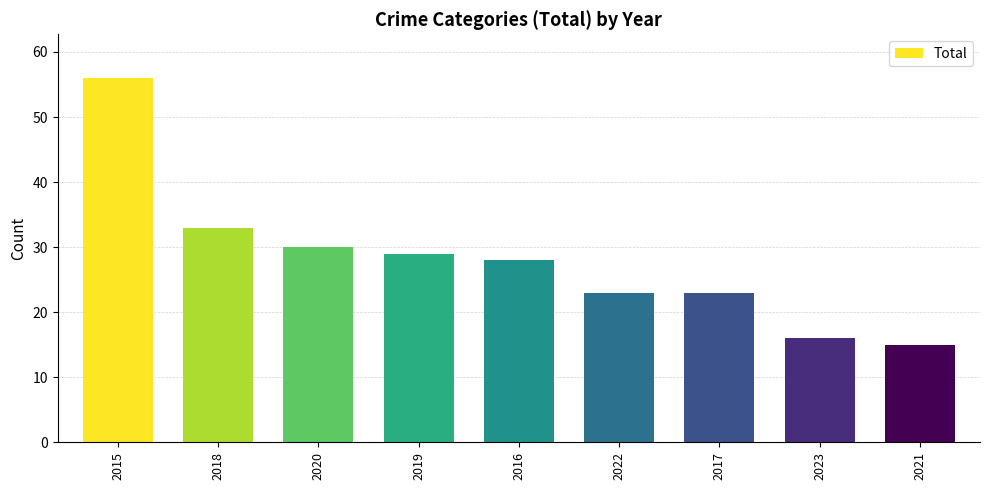

Reading left to right, transcribe all the data shown in this chart.

2015=56	2018=33	2020=30	2019=29	2016=28	2022=23	2017=23	2023=16	2021=15